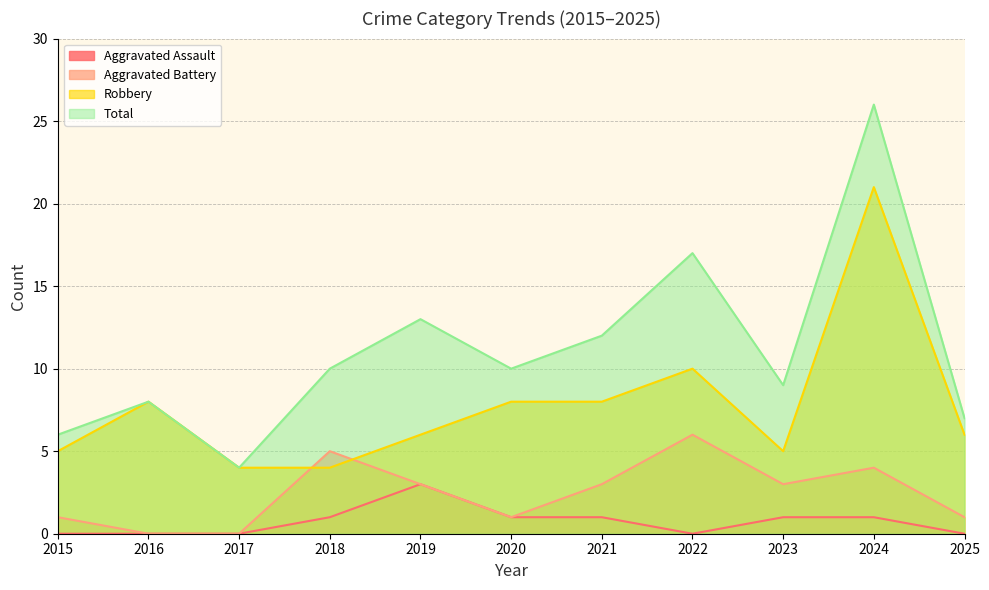

How many interior local peaks does the Aggravated Battery series have?

3